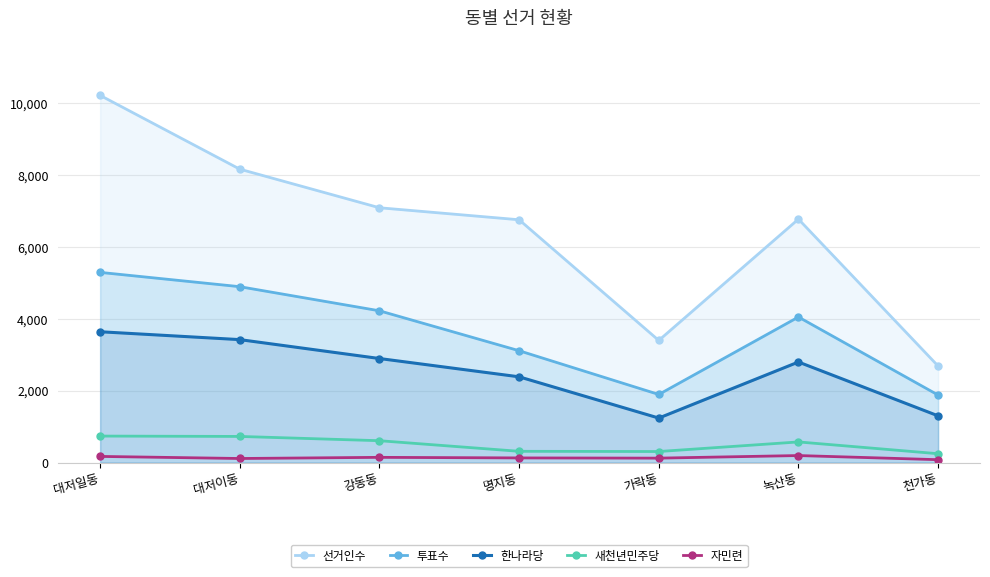

Does the chart have visible grid lines?

Yes